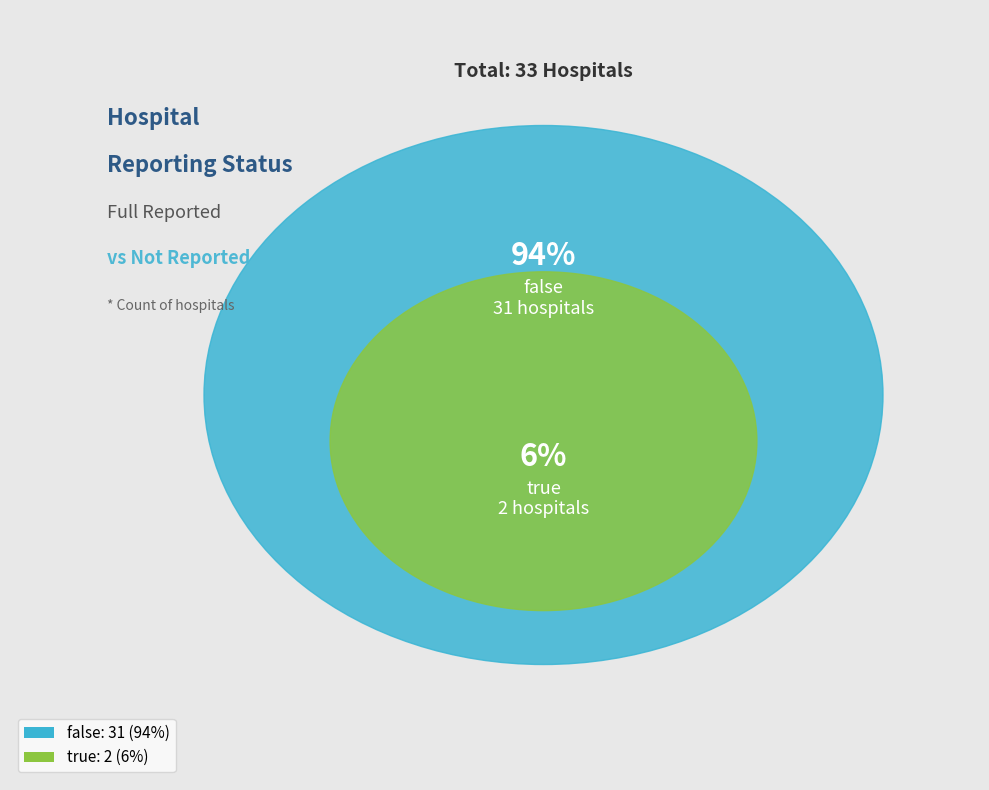

Approximately how many times larger is the value at false compared to true?

15.5